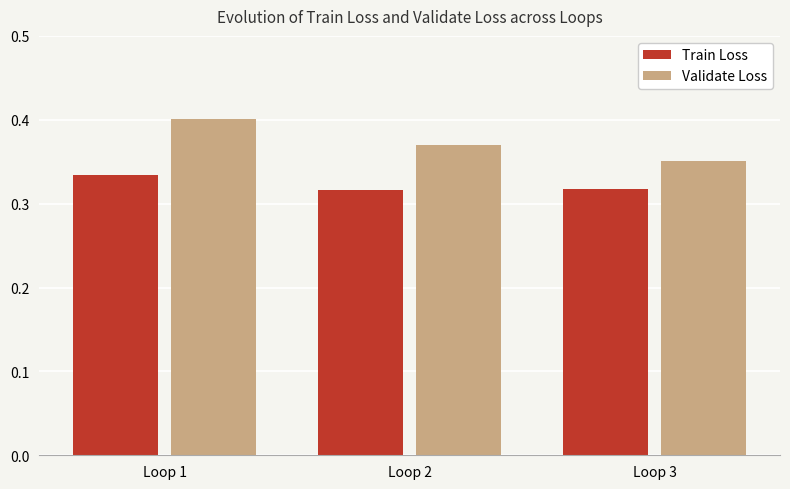

The value of Train Loss at Loop 3 is 0.5. True or false?

False